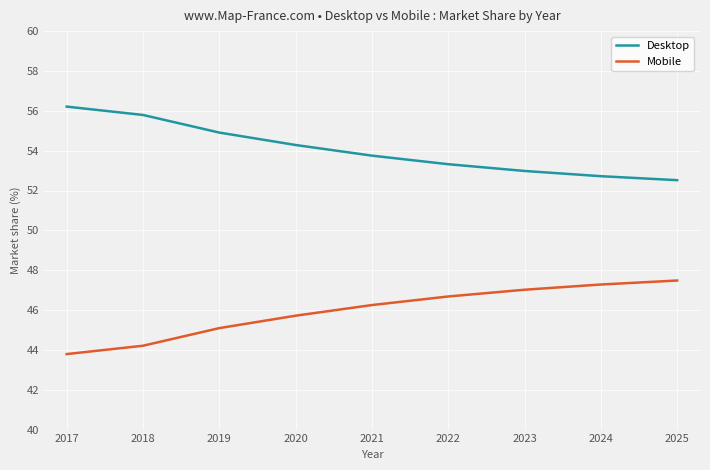

What is the approximate value of Mobile at 2024?

47.3